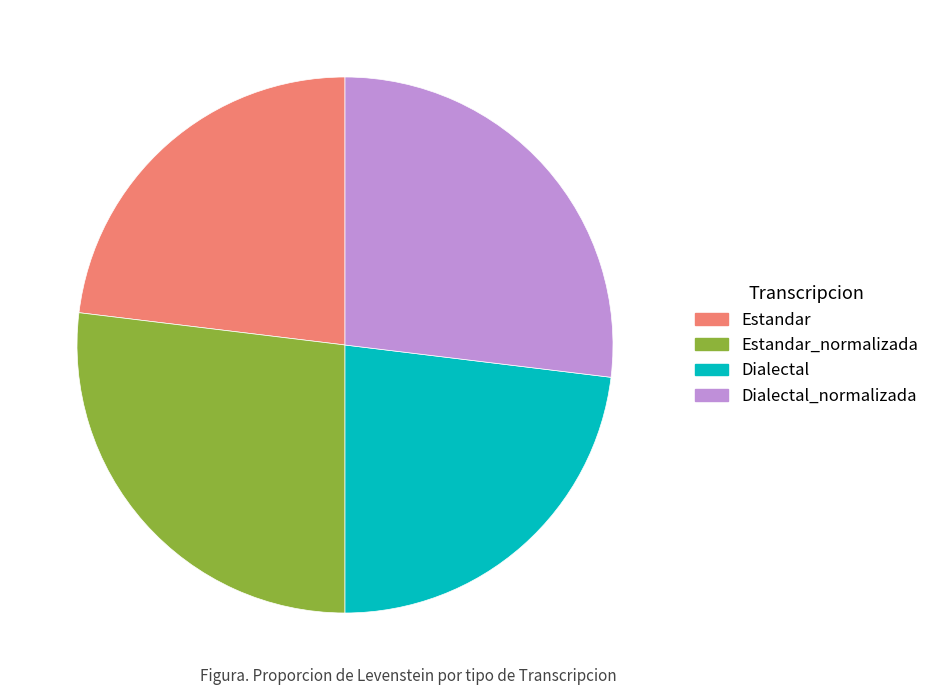

Is the sum of Dialectal_normalizada and Estandar_normalizada greater than half?

Yes